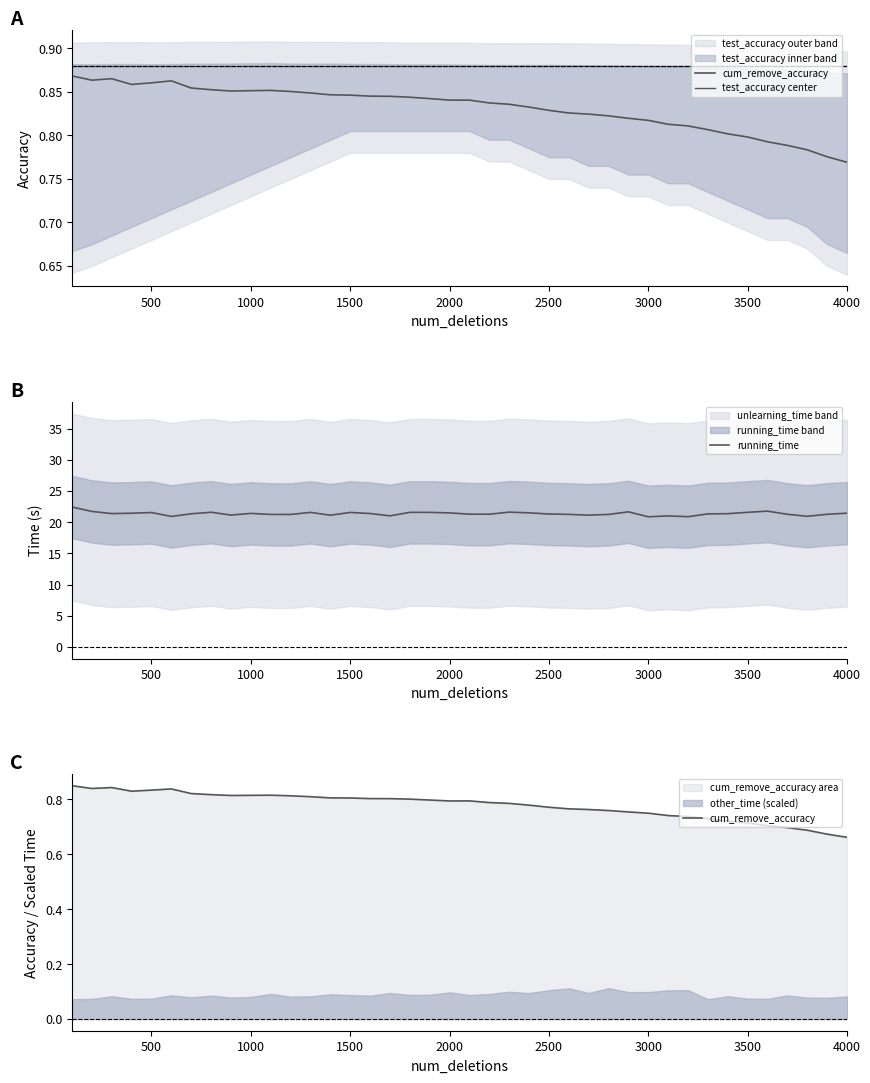

The running_time series shows 21.6 at 3500. True or false?

True